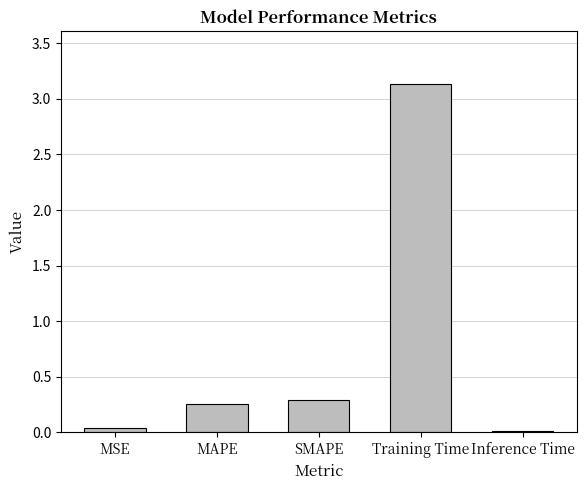

What is the label of the 1st bar from the left?

MSE